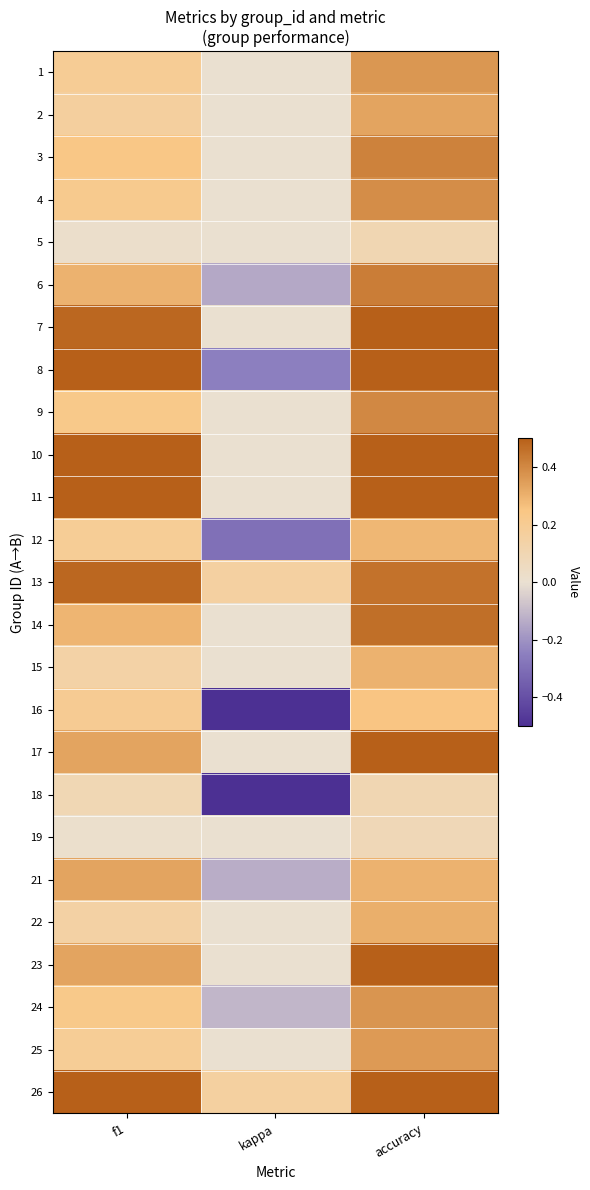

At f1, list the series in order from smallest to largest.

19, 5, 18, 15, 22, 2, 25, 12, 1, 16, 4, 24, 9, 3, 14, 6, 17, 23, 21, 7, 13, 10, 26, 8, 11